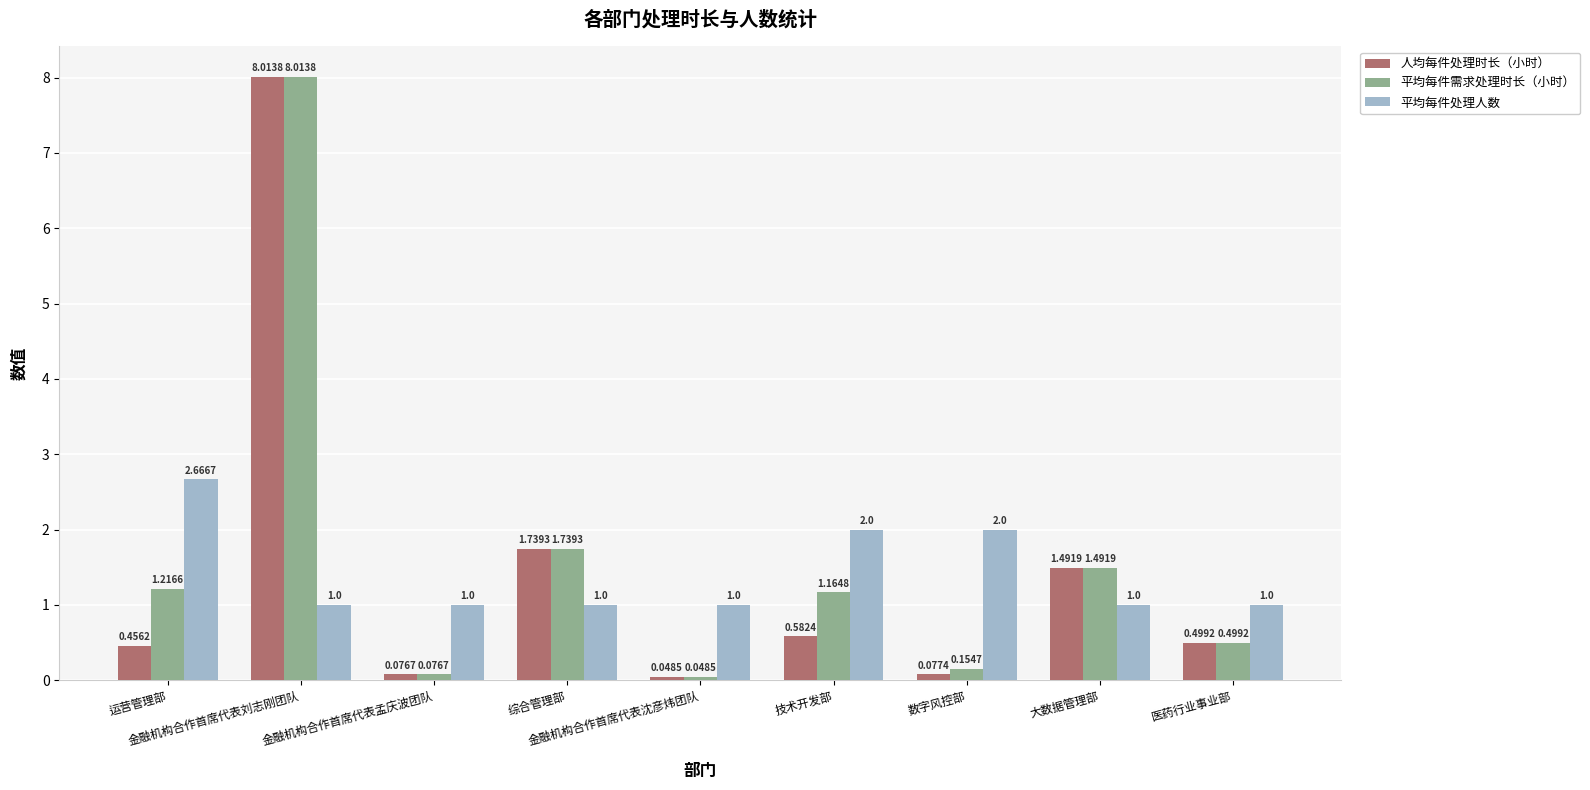

Rank the series by their average value, from lowest to highest.

平均每件处理人数, 人均每件处理时长（小时）, 平均每件需求处理时长（小时）